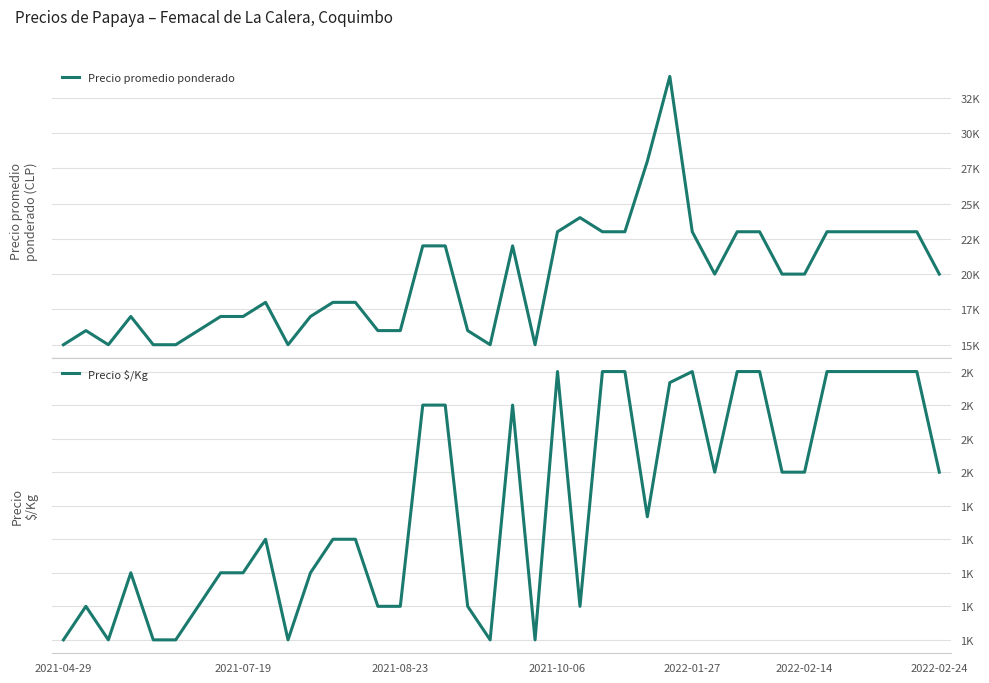

How many data points in Precio promedio ponderado are above 20000?

17